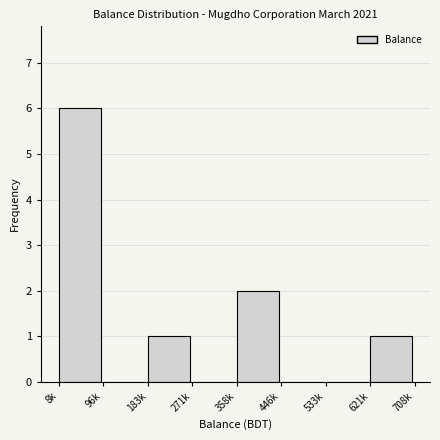

Reading right to left, what are all the values shown in this chart?

621k=1	533k=0	446k=0	358k=2	271k=0	183k=1	96k=0	8k=6